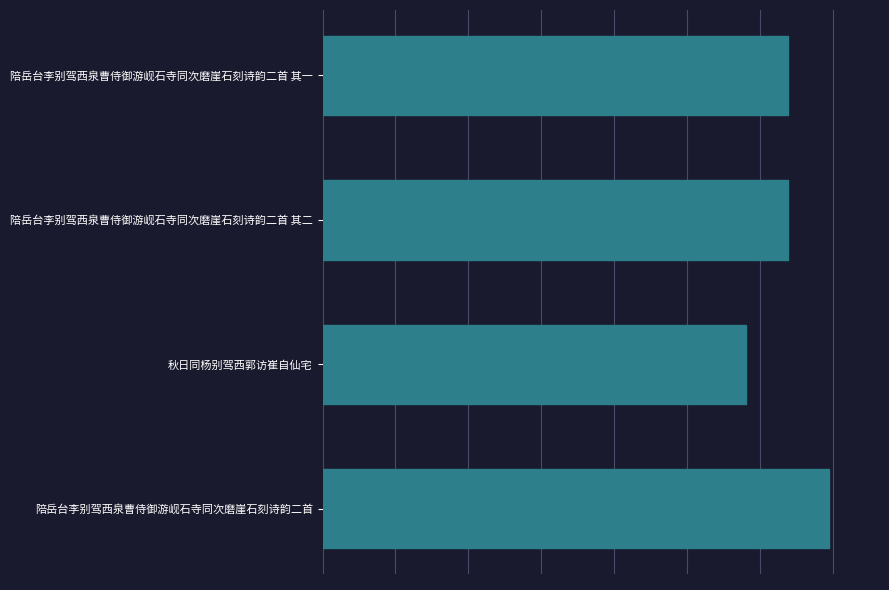

Count the number of categories in the chart.

4